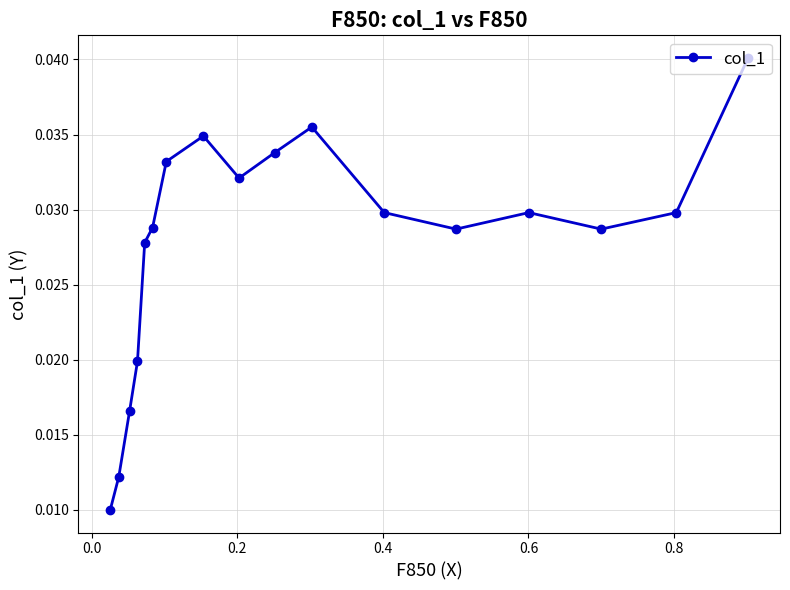

Count the values in the range 0 to 1.

17